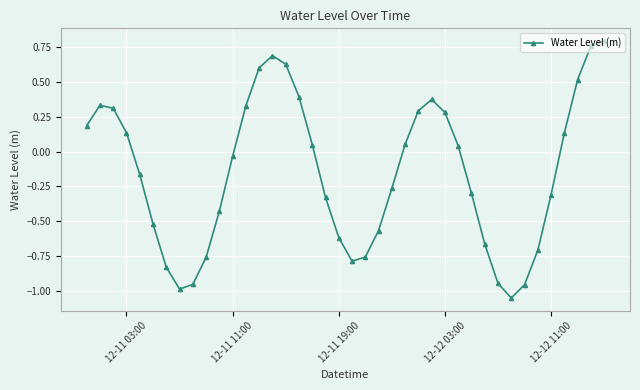

How many points are lower than both their immediate neighbors (excluding endpoints)?

3